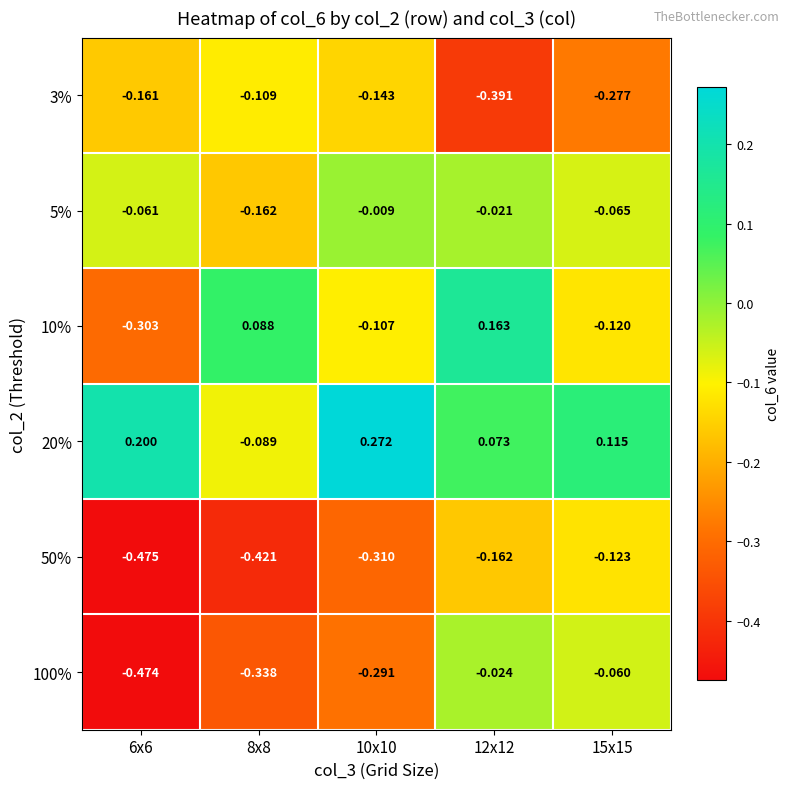

Is the value of 5% at 8x8 greater than the value of 20% at 12x12?

No